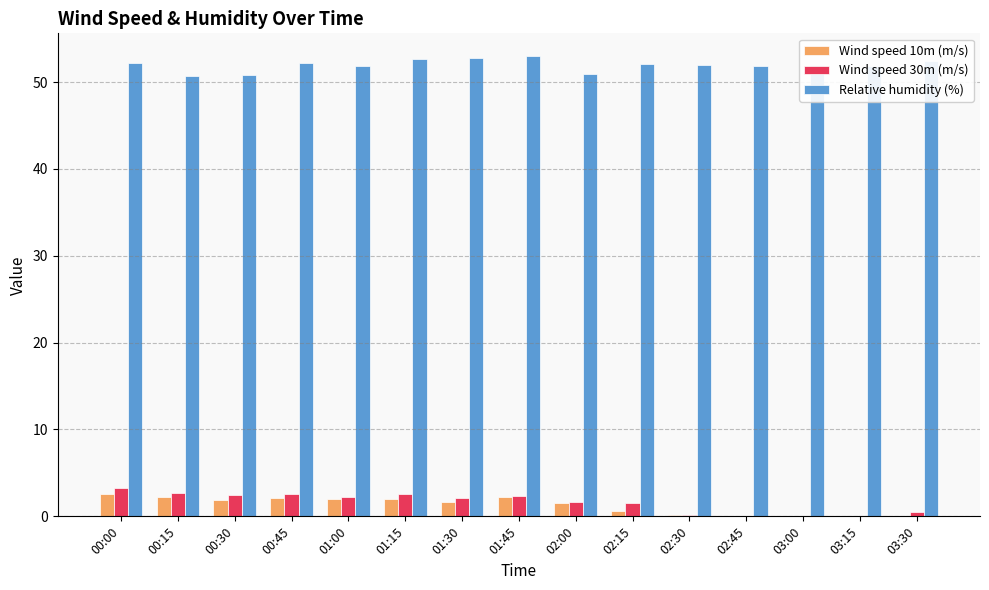

How many categories are shown in the chart?

15